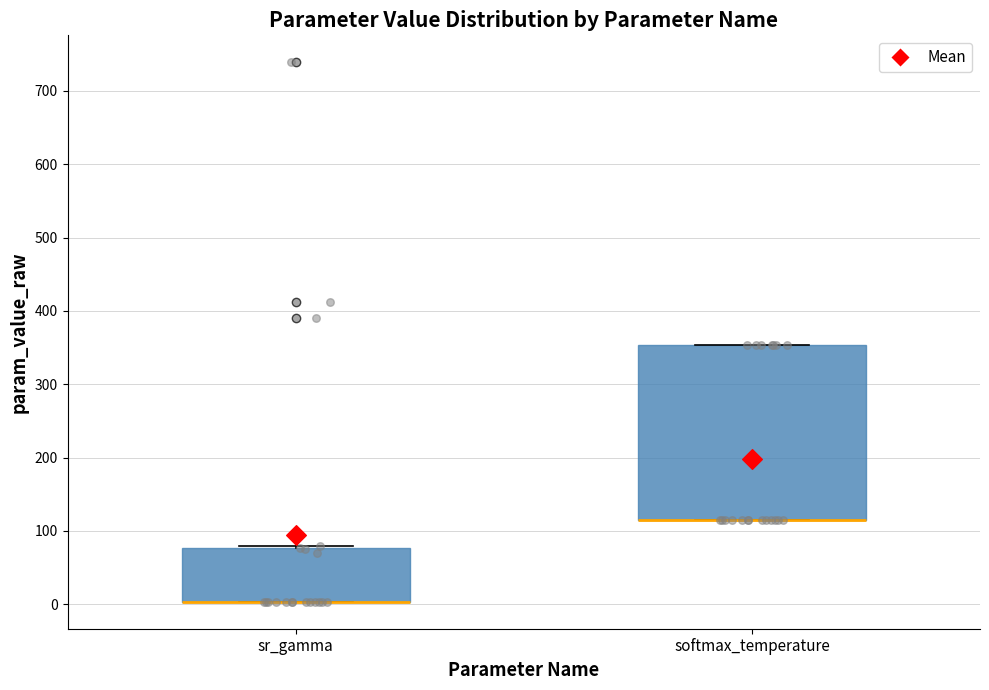

Reading left to right, transcribe this box plot: for each box, give where its median line is, the range the box spans, and where its two whiskers end, as read against the y-axis. The values are not printed on the chart, so give them approximately, as read against the axis.

sr_gamma: median 0 (drawn on the box's lower edge), box 0 to 80, whiskers 0 to 80
softmax_temperature: median 110 (drawn on the box's lower edge), box 110 to 350, whiskers 110 to 350